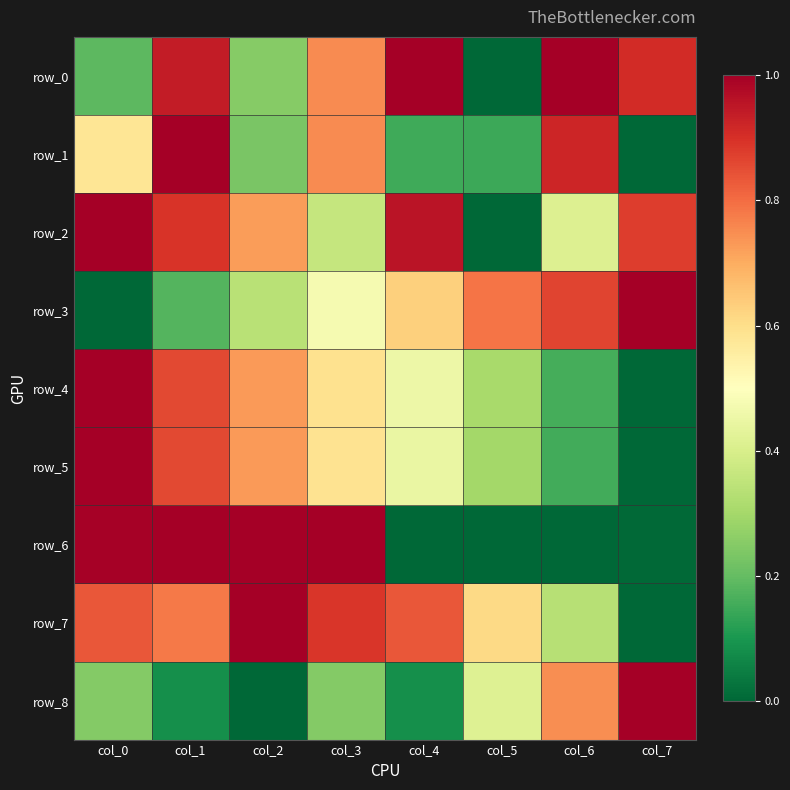

Reading left to right, what are all the values shown in this chart?

row_0: 0.2	0.9	0.2	0.8	1.0	0.0	1.0	0.9
row_1: 0.6	1.0	0.2	0.8	0.2	0.1	0.9	0.0
row_2: 1.0	0.9	0.7	0.4	1.0	0.0	0.4	0.9
row_3: 0.0	0.2	0.3	0.5	0.6	0.8	0.9	1.0
row_4: 1.0	0.9	0.7	0.6	0.5	0.3	0.2	0.0
row_5: 1.0	0.9	0.7	0.6	0.4	0.3	0.2	0.0
row_6: 1.0	1.0	1.0	1.0	0.0	0.0	0.0	0.0
row_7: 0.8	0.8	1.0	0.9	0.8	0.6	0.3	0.0
row_8: 0.2	0.1	0.0	0.2	0.1	0.4	0.7	1.0